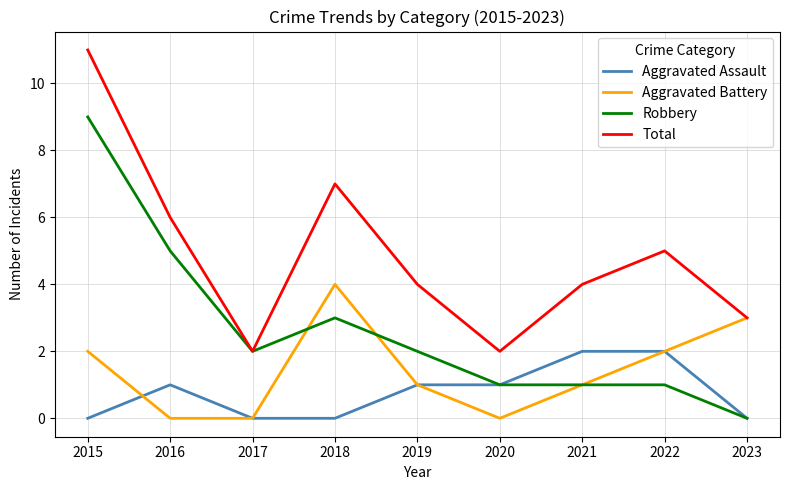

At which category is the sum across all series the highest?

2015